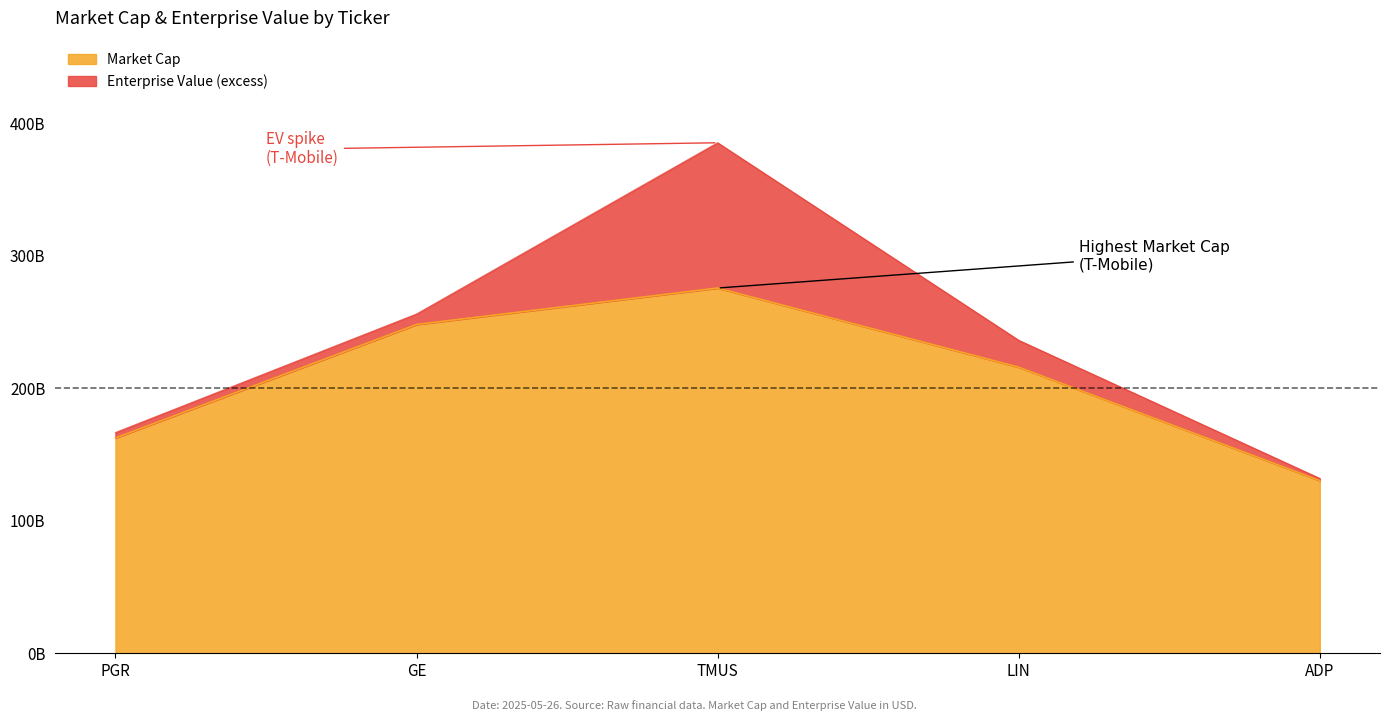

True or false: Enterprise Value and Market Cap intersect in this chart.

False